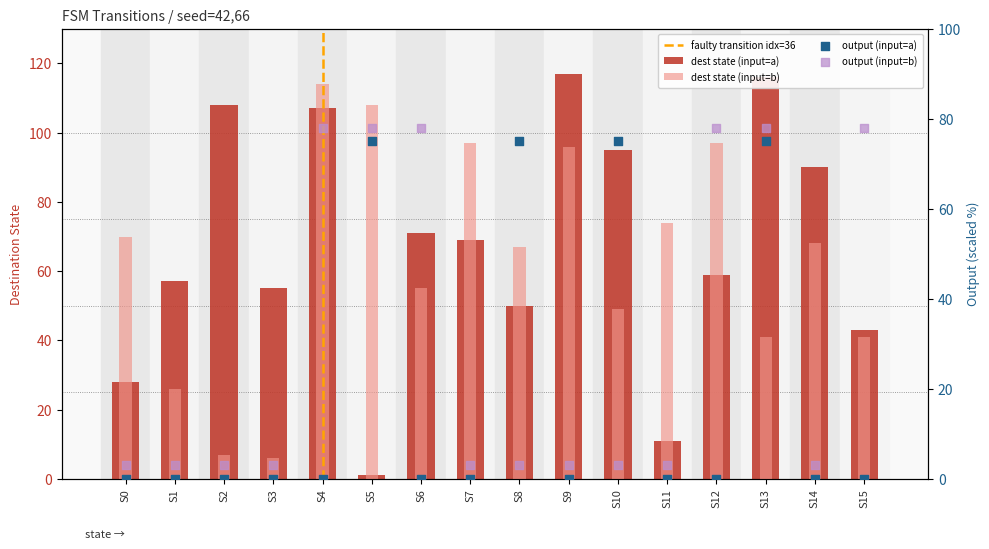

Which series has the largest total across all categories?

dest_a